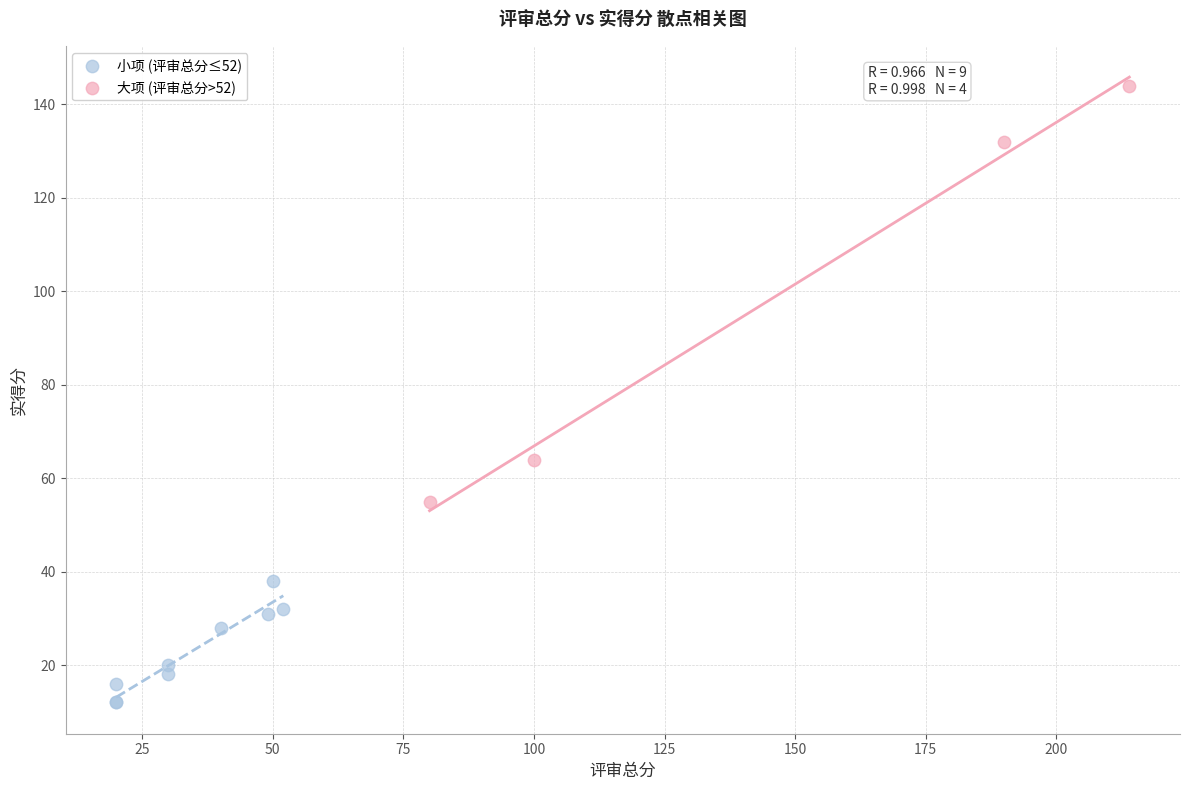

Which series reaches the maximum Y coordinate?

大项 (评审总分>52)